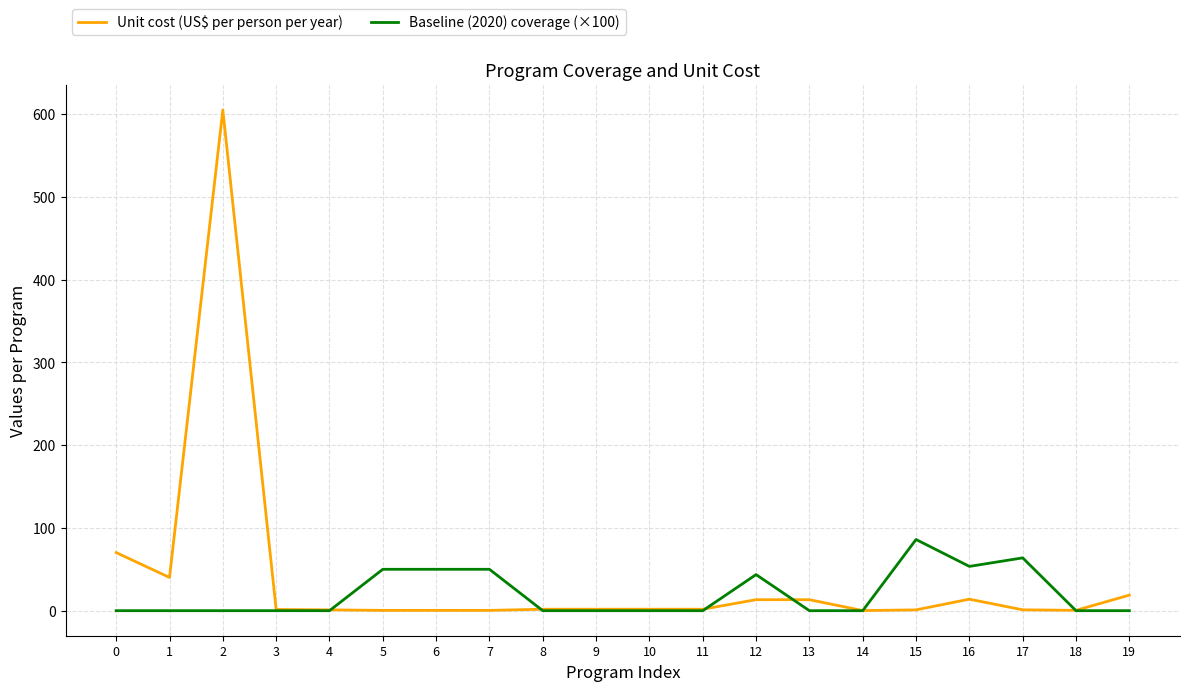

What is the difference between the highest and lowest values at 14?

0.1